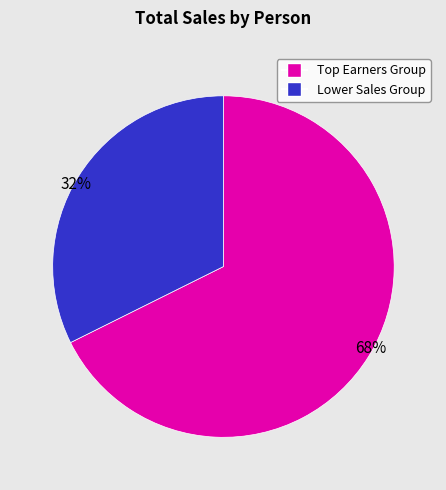

To the nearest percent, what is the average slice percentage?

50%